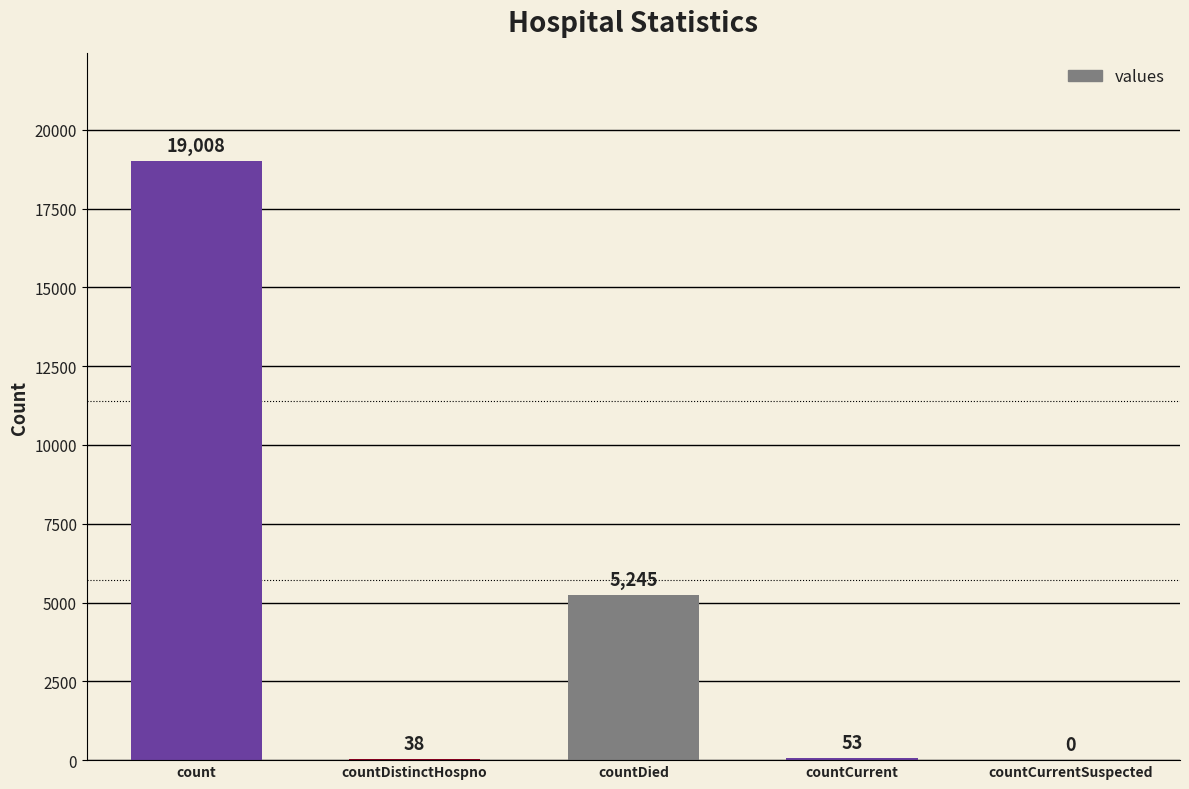

How many values are above zero?

4